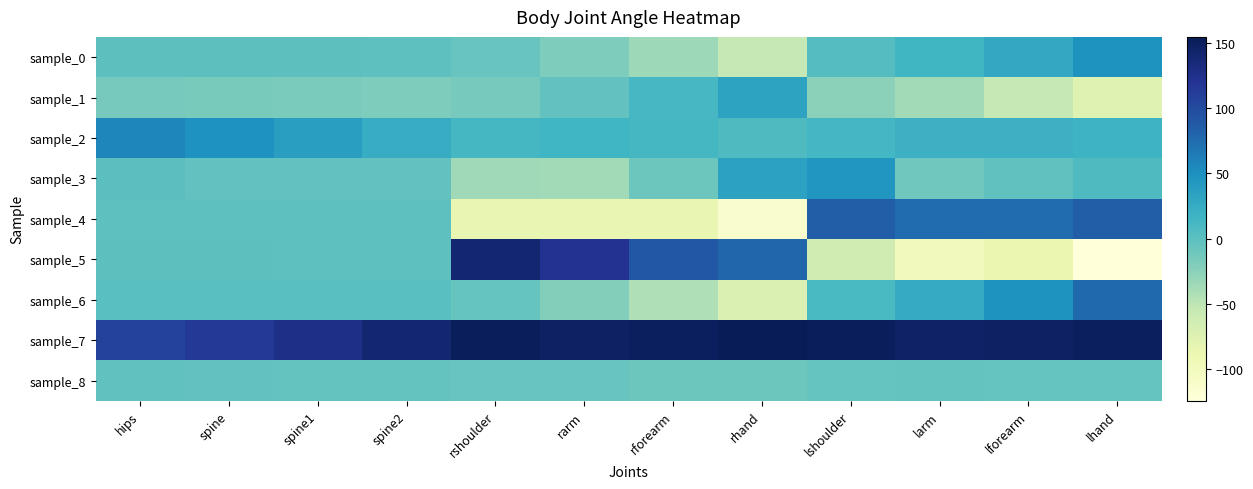

At which category is the sum across all series the highest?

lshoulder